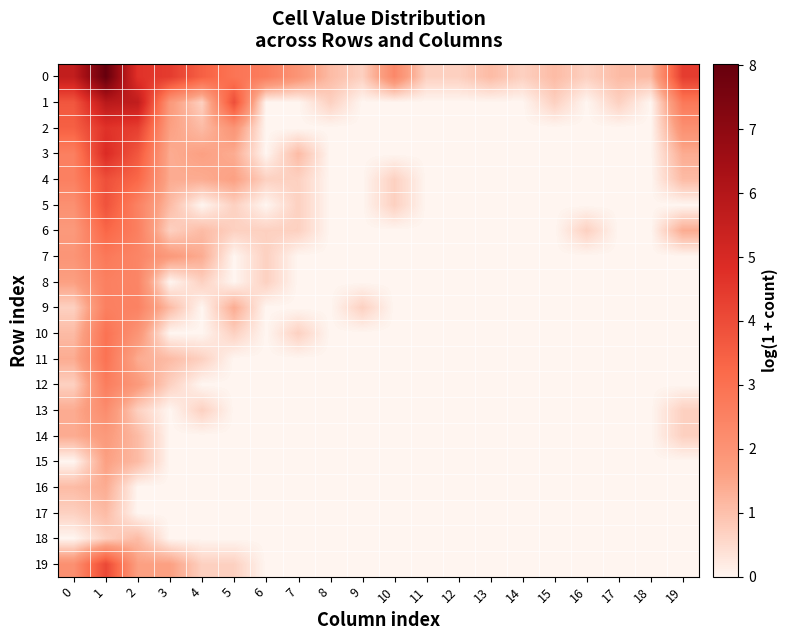

Reading left to right, extract all data points from this chart.

0: 0=5.6	1=8.0	2=4.7	3=4.4	4=3.5	5=2.9	6=2.6	7=1.9	8=1.1	9=0.7	10=2.3	11=0.7	12=0.7	13=1.1	14=0.7	15=1.1	16=0.7	17=1.1	18=1.1	19=4.4
1: 0=3.7	1=5.8	2=5.6	3=1.8	4=0.7	5=4.0	6=0.0	7=0.0	8=0.7	9=0.0	10=0.0	11=0.0	12=0.0	13=0.0	14=0.0	15=0.7	16=0.0	17=0.7	18=0.0	19=2.8
2: 0=3.5	1=4.7	2=4.3	3=1.6	4=1.1	5=1.9	6=0.0	7=0.0	8=0.0	9=0.0	10=0.0	11=0.0	12=0.0	13=0.0	14=0.0	15=0.0	16=0.0	17=0.0	18=0.0	19=2.1
3: 0=2.6	1=4.9	2=3.7	3=1.4	4=1.6	5=1.4	6=0.0	7=1.1	8=0.0	9=0.0	10=0.0	11=0.0	12=0.0	13=0.0	14=0.0	15=0.0	16=0.0	17=0.0	18=0.0	19=1.4
4: 0=2.6	1=3.9	2=3.3	3=1.4	4=1.4	5=1.6	6=0.7	7=0.7	8=0.0	9=0.0	10=0.7	11=0.0	12=0.0	13=0.0	14=0.0	15=0.0	16=0.0	17=0.0	18=0.0	19=1.1
5: 0=2.1	1=3.8	2=2.5	3=1.1	4=0.0	5=0.7	6=0.0	7=0.7	8=0.0	9=0.0	10=0.7	11=0.0	12=0.0	13=0.0	14=0.0	15=0.0	16=0.0	17=0.0	18=0.0	19=0.0
6: 0=1.8	1=3.3	2=2.6	3=0.7	4=1.1	5=0.7	6=0.7	7=0.7	8=0.0	9=0.0	10=0.0	11=0.0	12=0.0	13=0.0	14=0.0	15=0.0	16=0.7	17=0.0	18=0.0	19=1.4
7: 0=1.9	1=2.8	2=2.4	3=1.8	4=1.4	5=0.0	6=0.7	7=0.0	8=0.0	9=0.0	10=0.0	11=0.0	12=0.0	13=0.0	14=0.0	15=0.0	16=0.0	17=0.0	18=0.0	19=0.0
8: 0=1.6	1=2.6	2=2.4	3=0.0	4=0.7	5=0.0	6=0.7	7=0.0	8=0.0	9=0.0	10=0.0	11=0.0	12=0.0	13=0.0	14=0.0	15=0.0	16=0.0	17=0.0	18=0.0	19=0.0
9: 0=0.7	1=2.6	2=2.5	3=1.1	4=0.0	5=1.4	6=0.0	7=0.0	8=0.0	9=0.7	10=0.0	11=0.0	12=0.0	13=0.0	14=0.0	15=0.0	16=0.0	17=0.0	18=0.0	19=0.0
10: 0=1.1	1=2.9	2=1.9	3=0.0	4=0.0	5=0.7	6=0.0	7=0.7	8=0.0	9=0.0	10=0.0	11=0.0	12=0.0	13=0.0	14=0.0	15=0.0	16=0.0	17=0.0	18=0.0	19=0.0
11: 0=1.4	1=2.9	2=1.4	3=1.1	4=0.7	5=0.0	6=0.0	7=0.0	8=0.0	9=0.0	10=0.0	11=0.0	12=0.0	13=0.0	14=0.0	15=0.0	16=0.0	17=0.0	18=0.0	19=0.0
12: 0=0.7	1=2.6	2=1.8	3=0.7	4=0.0	5=0.0	6=0.0	7=0.0	8=0.0	9=0.0	10=0.0	11=0.0	12=0.0	13=0.0	14=0.0	15=0.0	16=0.0	17=0.0	18=0.0	19=0.0
13: 0=1.4	1=2.2	2=0.7	3=0.0	4=0.7	5=0.0	6=0.0	7=0.0	8=0.0	9=0.0	10=0.0	11=0.0	12=0.0	13=0.0	14=0.0	15=0.0	16=0.0	17=0.0	18=0.0	19=0.7
14: 0=1.4	1=1.8	2=1.1	3=0.0	4=0.0	5=0.0	6=0.0	7=0.0	8=0.0	9=0.0	10=0.0	11=0.0	12=0.0	13=0.0	14=0.0	15=0.0	16=0.0	17=0.0	18=0.0	19=0.7
15: 0=0.0	1=1.6	2=1.1	3=0.0	4=0.0	5=0.0	6=0.0	7=0.0	8=0.0	9=0.0	10=0.0	11=0.0	12=0.0	13=0.0	14=0.0	15=0.0	16=0.0	17=0.0	18=0.0	19=0.0
16: 0=1.1	1=1.4	2=0.0	3=0.0	4=0.0	5=0.0	6=0.0	7=0.0	8=0.0	9=0.0	10=0.0	11=0.0	12=0.0	13=0.0	14=0.0	15=0.0	16=0.0	17=0.0	18=0.0	19=0.0
17: 0=0.7	1=1.1	2=0.0	3=0.0	4=0.0	5=0.0	6=0.0	7=0.0	8=0.0	9=0.0	10=0.0	11=0.0	12=0.0	13=0.0	14=0.0	15=0.0	16=0.0	17=0.0	18=0.0	19=0.0
18: 0=0.0	1=0.7	2=1.1	3=0.0	4=0.0	5=0.0	6=0.0	7=0.0	8=0.0	9=0.0	10=0.0	11=0.0	12=0.0	13=0.0	14=0.0	15=0.0	16=0.0	17=0.0	18=0.0	19=0.0
19: 0=2.1	1=4.1	2=1.6	3=1.6	4=0.7	5=0.7	6=0.0	7=0.0	8=0.0	9=0.0	10=0.0	11=0.0	12=0.0	13=0.0	14=0.0	15=0.0	16=0.0	17=0.0	18=0.0	19=0.0